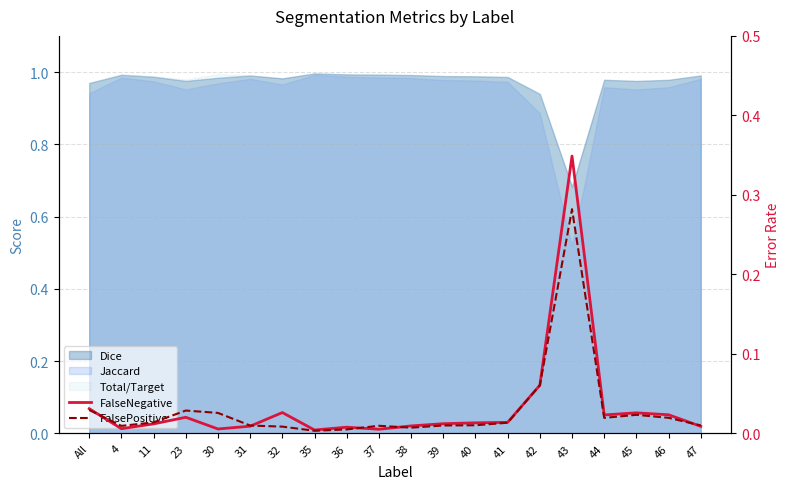

List the labels in order of FalsePositive value, largest first.

43, 42, All, 23, 30, 45, 46, 44, 11, 41, 40, 47, 39, 31, 37, 4, 32, 38, 36, 35